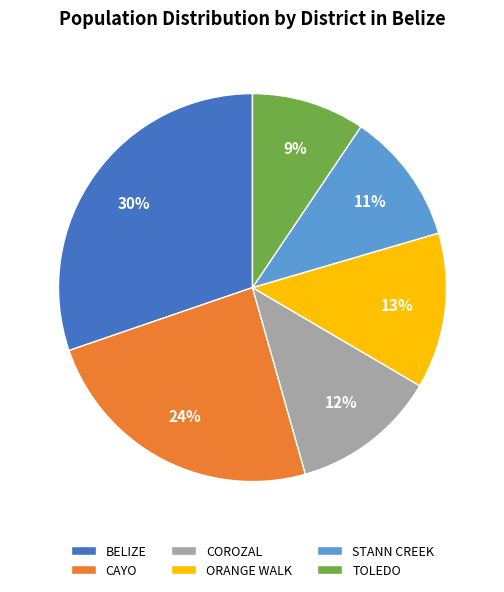

Which has a higher value, TOLEDO or COROZAL?

COROZAL